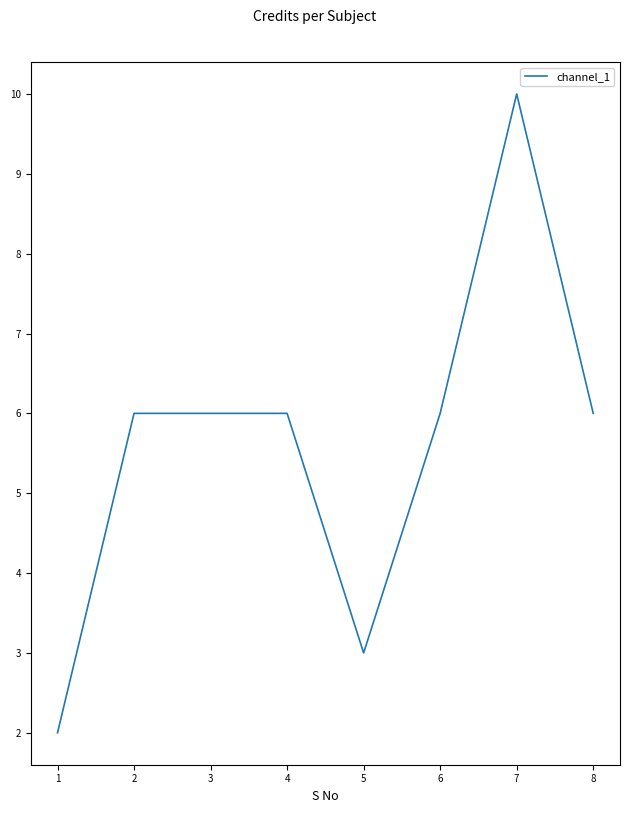

What is the maximum value shown in the chart?

10